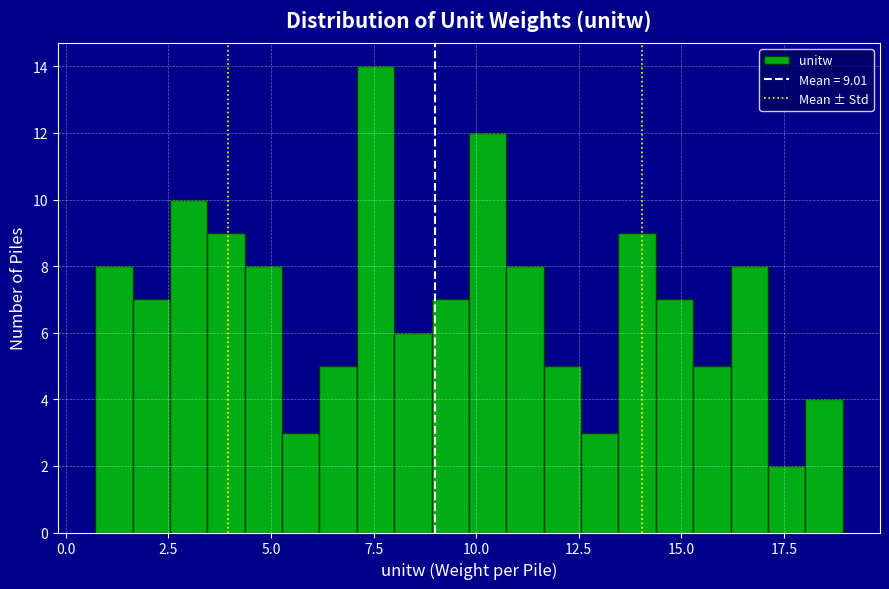

Around what value on the x-axis is the tallest bar? Give the approximate position of its centre, as read against the axis.

7.5